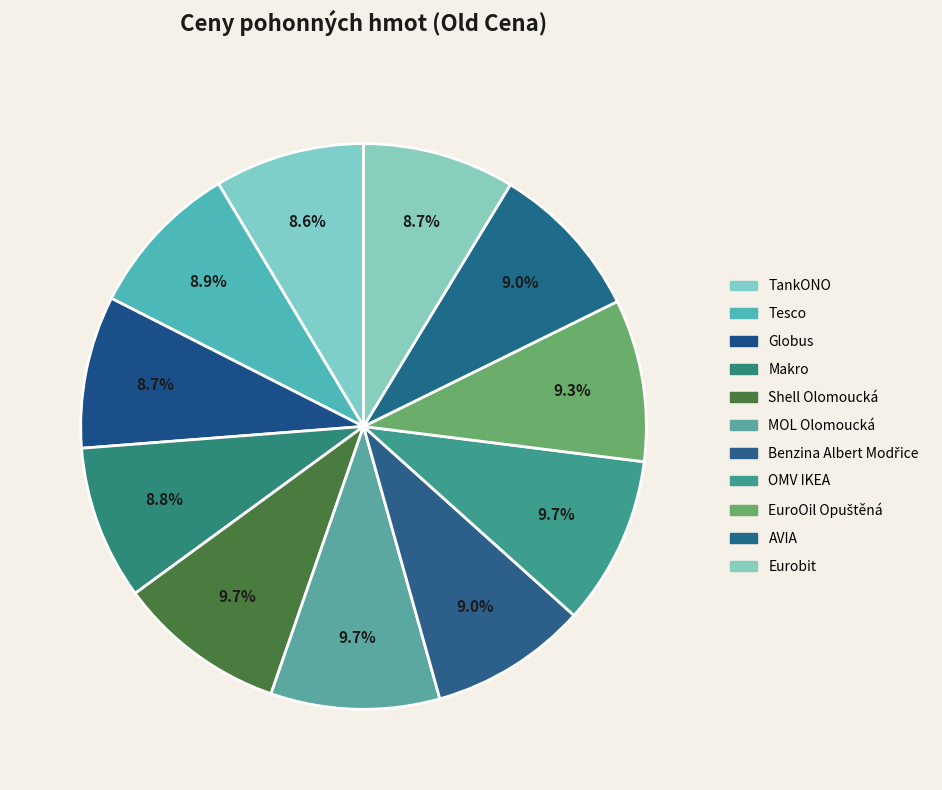

Count the number of slices in the pie.

11